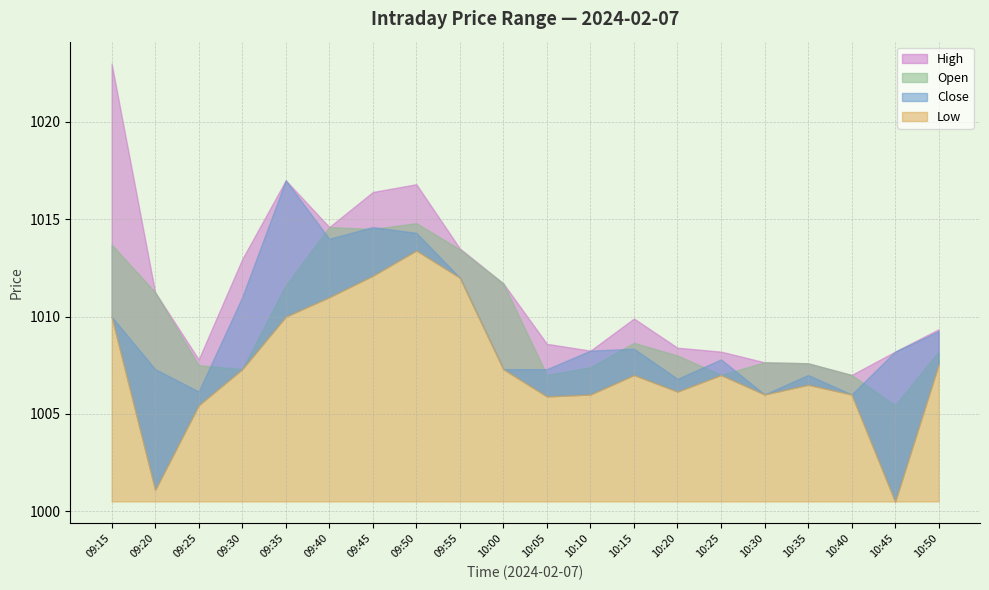

Reading left to right, what are all the values shown in this chart?

High: 09:15=1023.0	09:20=1011.2	09:25=1007.8	09:30=1013.0	09:35=1017.0	09:40=1014.6	09:45=1016.4	09:50=1016.8	09:55=1013.5	10:00=1011.7	10:05=1008.6	10:10=1008.2	10:15=1009.9	10:20=1008.4	10:25=1008.2	10:30=1007.6	10:35=1007.6	10:40=1007.0	10:45=1008.2	10:50=1009.4
Open: 09:15=1013.7	09:20=1011.2	09:25=1007.5	09:30=1007.3	09:35=1011.6	09:40=1014.6	09:45=1014.5	09:50=1014.8	09:55=1013.5	10:00=1011.7	10:05=1007.0	10:10=1007.4	10:15=1008.6	10:20=1008.0	10:25=1007.0	10:30=1007.6	10:35=1007.6	10:40=1007.0	10:45=1005.5	10:50=1008.2
Close: 09:15=1010.0	09:20=1007.3	09:25=1006.1	09:30=1011.0	09:35=1017.0	09:40=1014.0	09:45=1014.6	09:50=1014.3	09:55=1012.0	10:00=1007.3	10:05=1007.3	10:10=1008.2	10:15=1008.4	10:20=1006.8	10:25=1007.8	10:30=1006.0	10:35=1007.0	10:40=1006.0	10:45=1008.2	10:50=1009.2
Low: 09:15=1010.0	09:20=1001.1	09:25=1005.5	09:30=1007.3	09:35=1010.0	09:40=1011.0	09:45=1012.1	09:50=1013.4	09:55=1012.0	10:00=1007.3	10:05=1005.9	10:10=1006.0	10:15=1007.0	10:20=1006.1	10:25=1007.0	10:30=1006.0	10:35=1006.5	10:40=1006.0	10:45=1000.5	10:50=1007.5